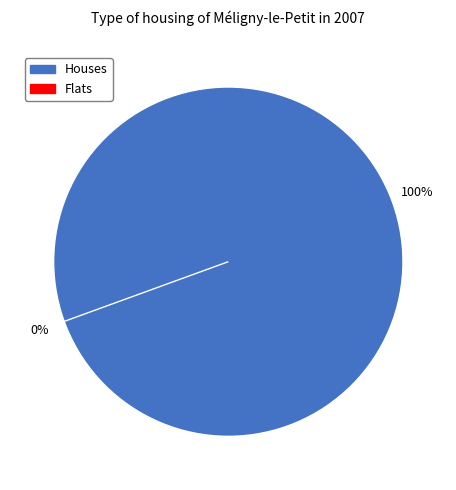

To the nearest percent, what is the difference between the largest and smallest slice percentages?

100%